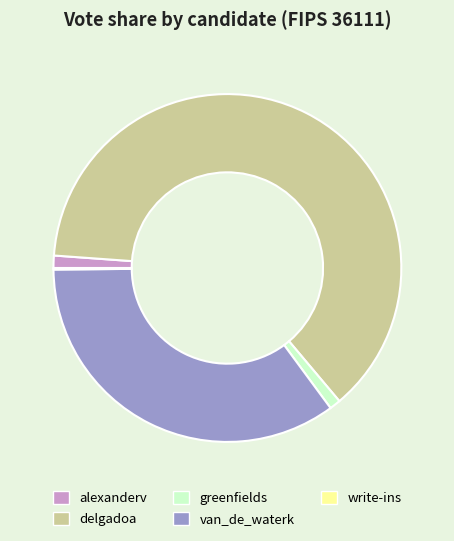

Which slice is the largest?

delgadoa